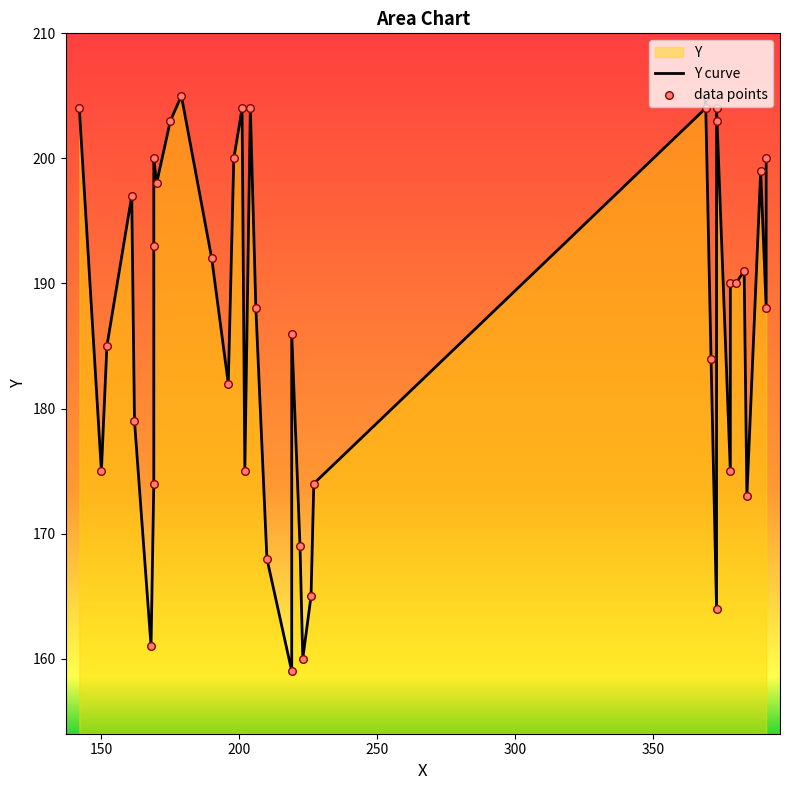

At how many categories does at least one series exceed 159?

39